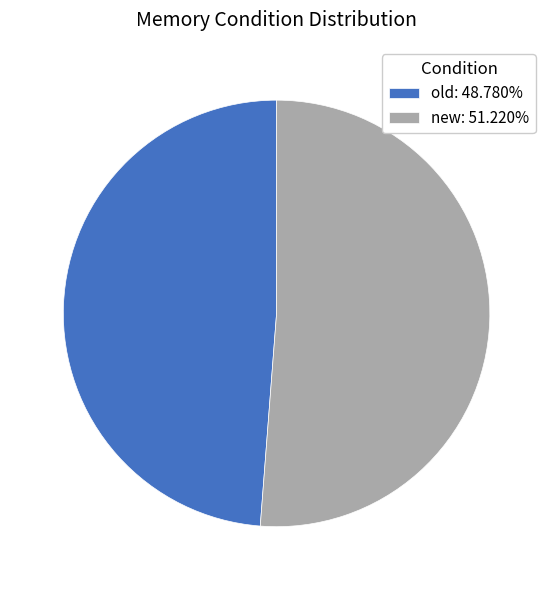

Does old: 48.780% represent more than half of the total?

No